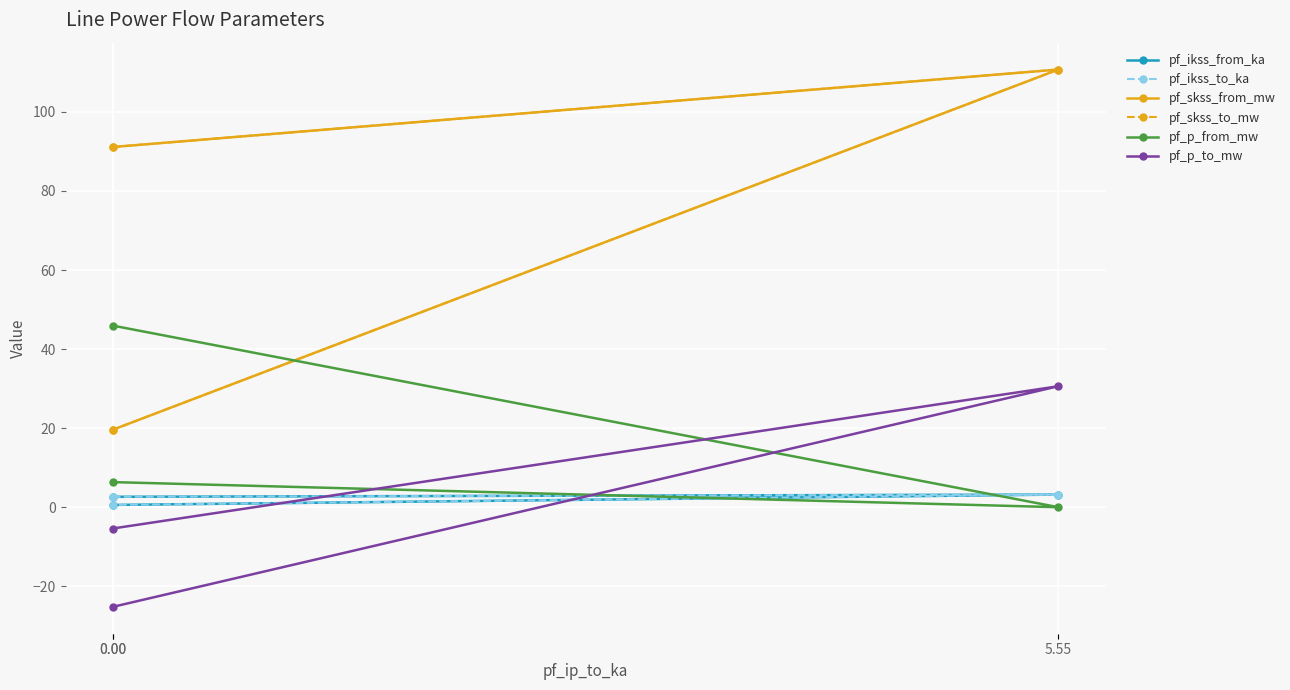

What is the maximum value for pf_ikss_to_ka?

3.2